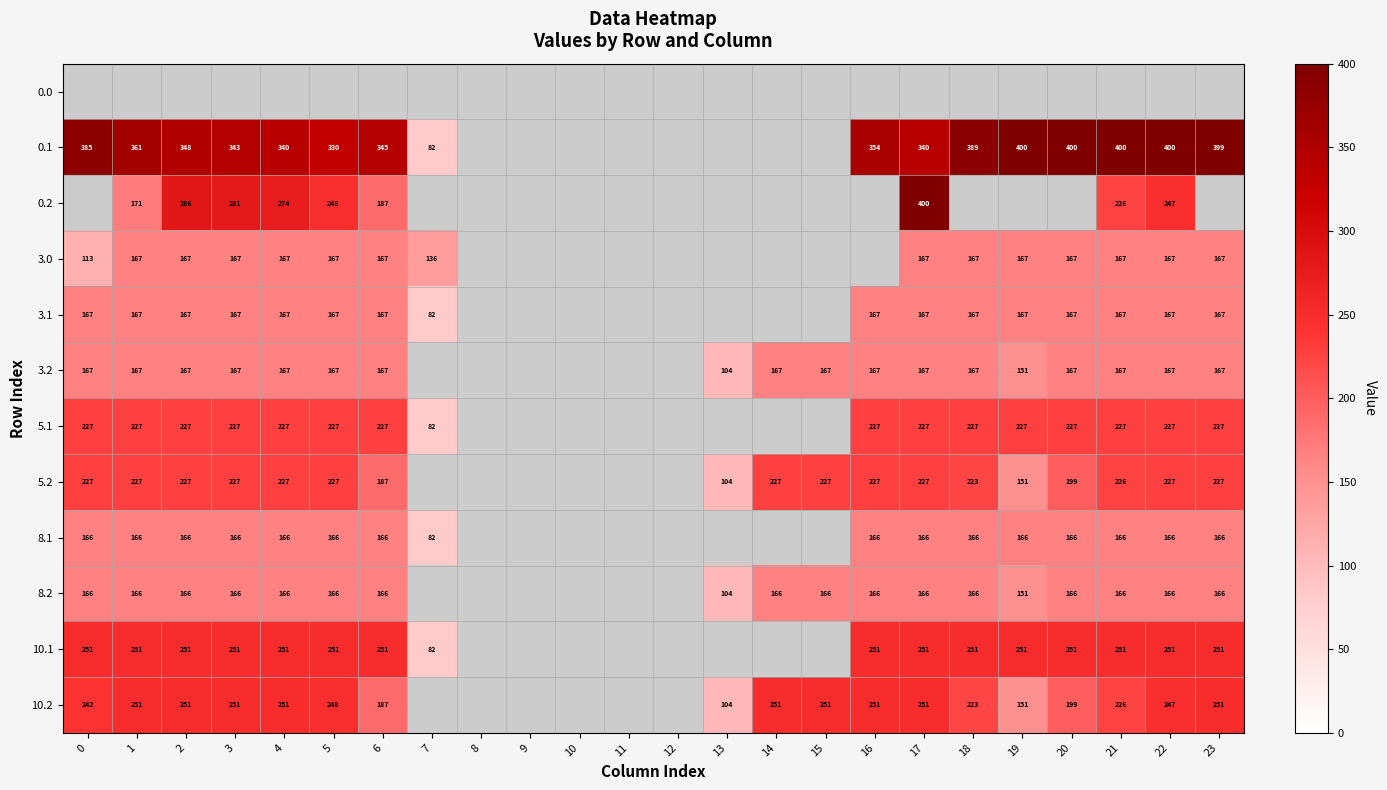

What is the difference between the 0.1 values at 23 and 18?

10